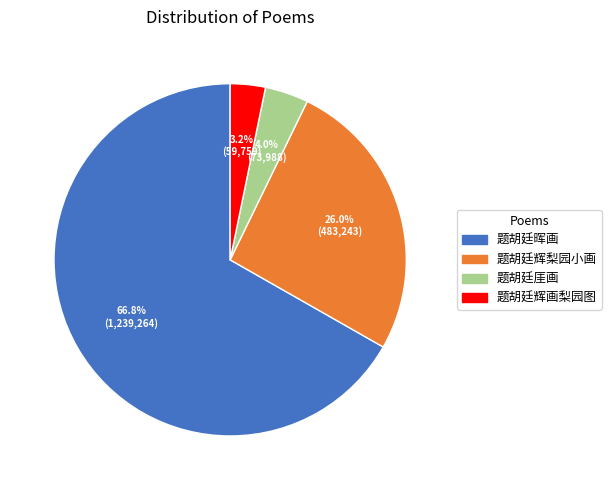

To the nearest percent, what portion does 题胡廷厓画 represent?

4%